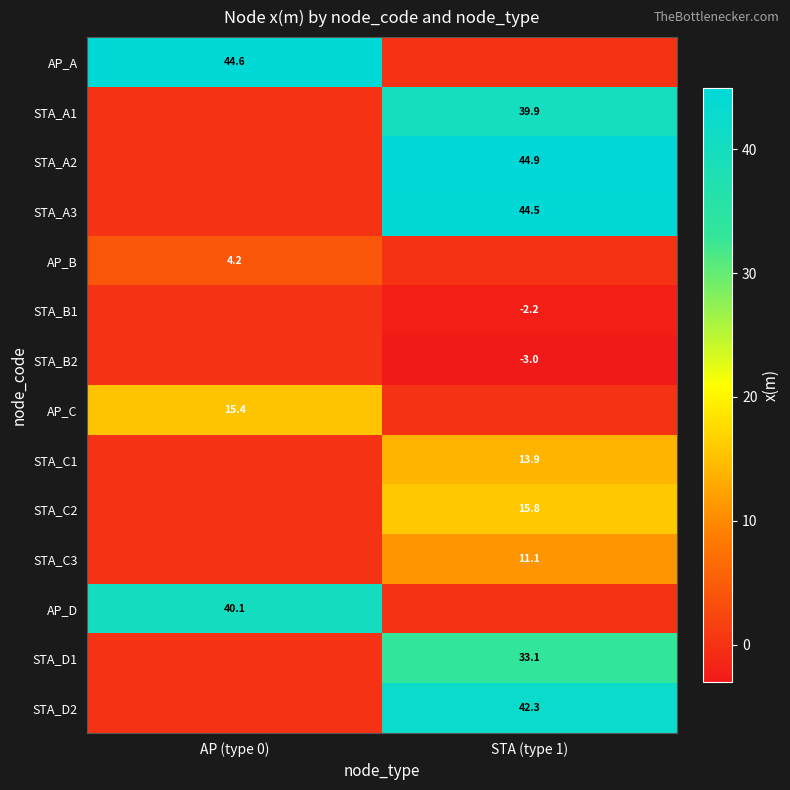

The AP_D series shows 26.6 at AP (type 0). True or false?

False